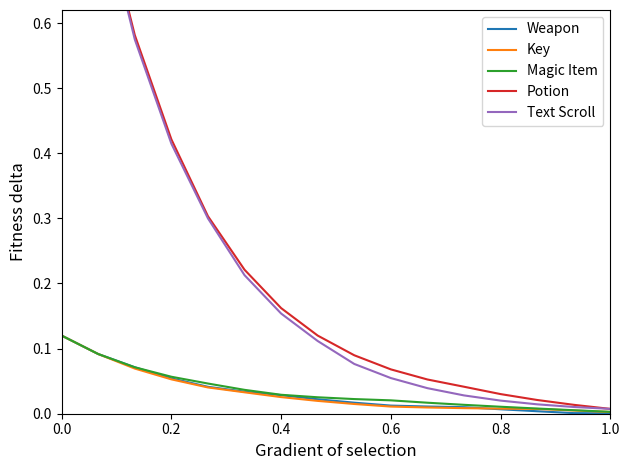

True or false: Weapon has a value of 0.0 at 0.2.

False